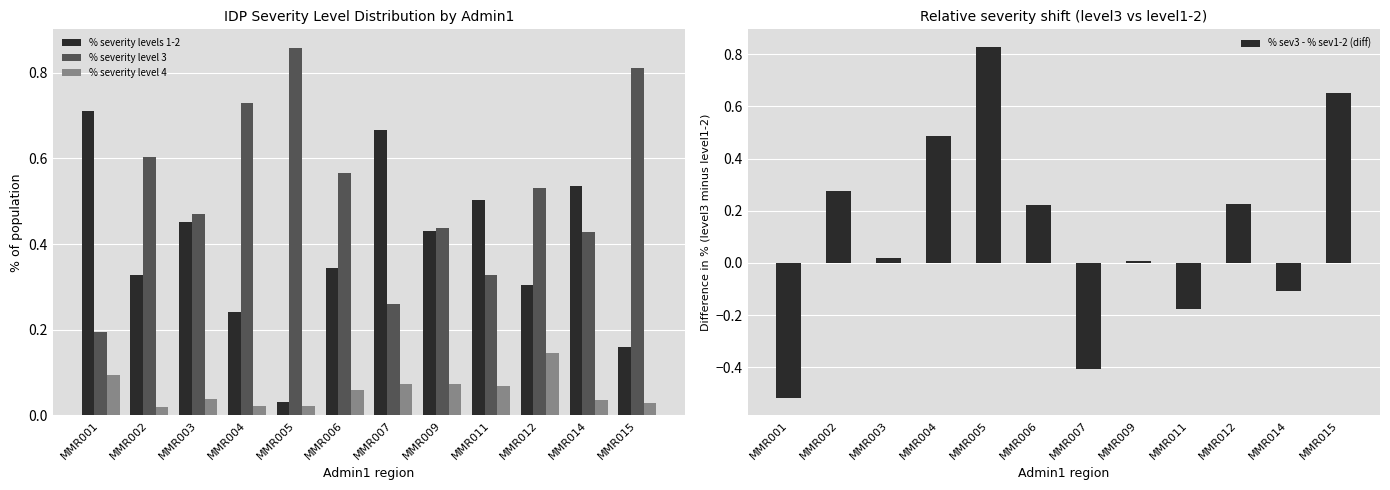

What is the value of the % sev3 - % sev1-2 (diff) bar at the 1st from the left?

-0.5